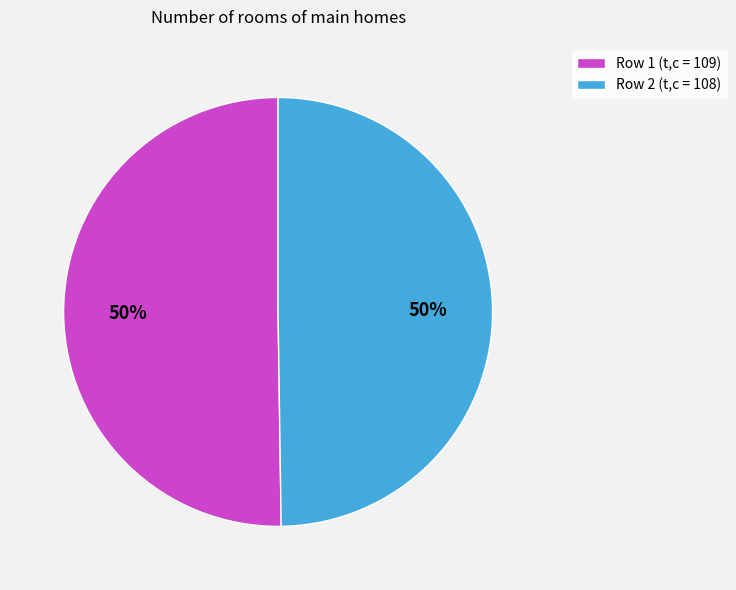

What is the ratio of the value at Row 1 to the value at Row 2?

1.0